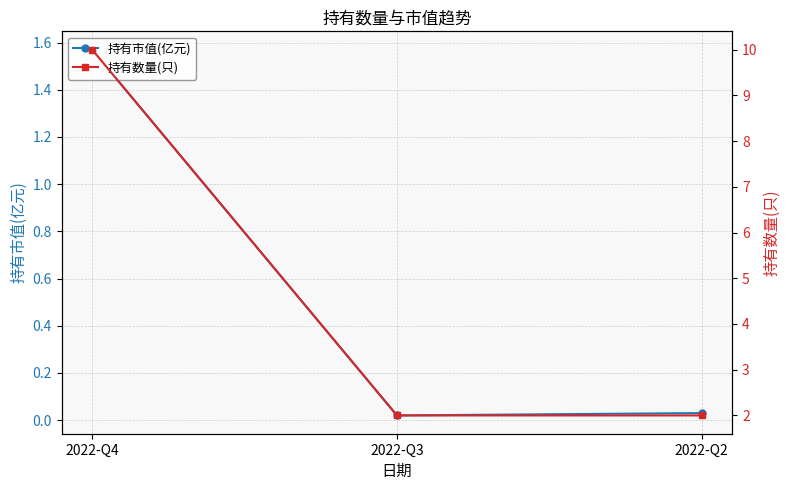

What is the difference between the 持有数量(只) values at 2022-Q2 and 2022-Q4?

8.0